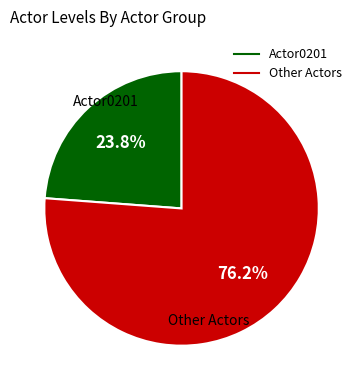

Is there any slice that represents more than half of the pie?

Yes